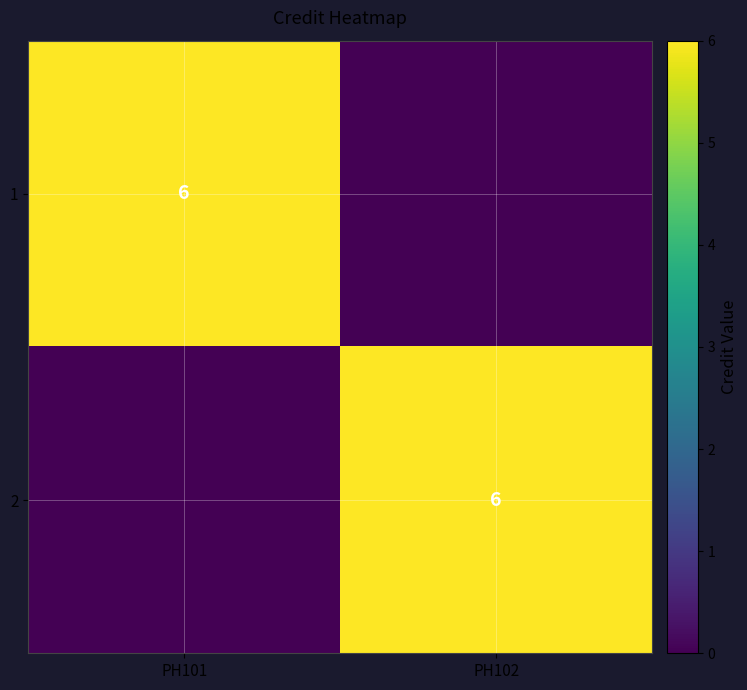

The 1 series shows 2 at PH101. True or false?

False